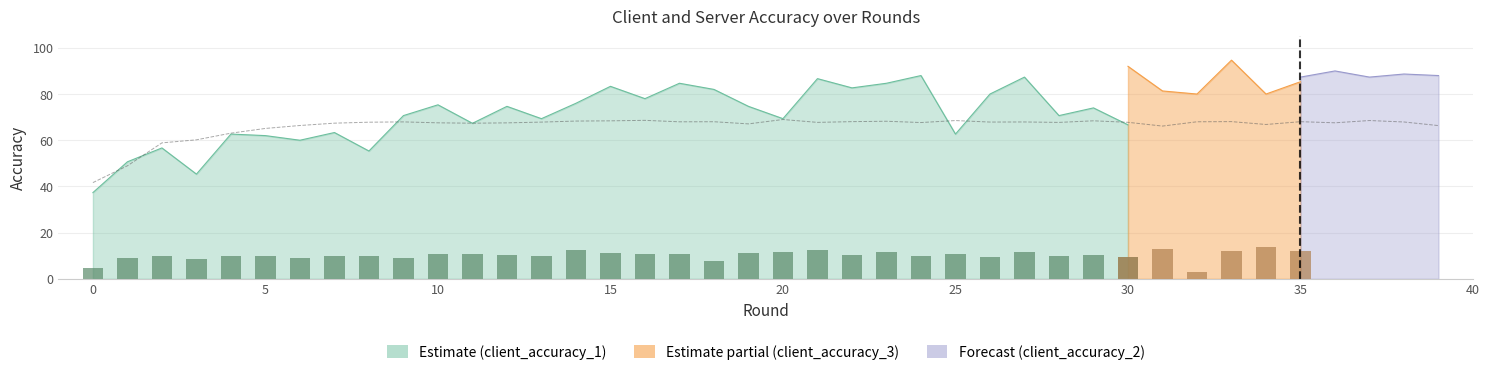

Is it true that the value at 15 is 38.4?

False